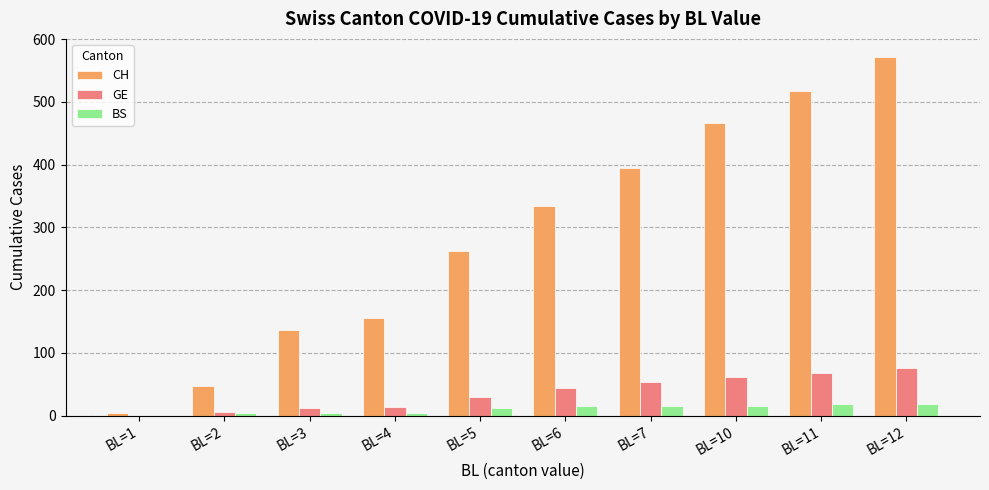

At which category does the chart reach its peak across all series?

BL=12